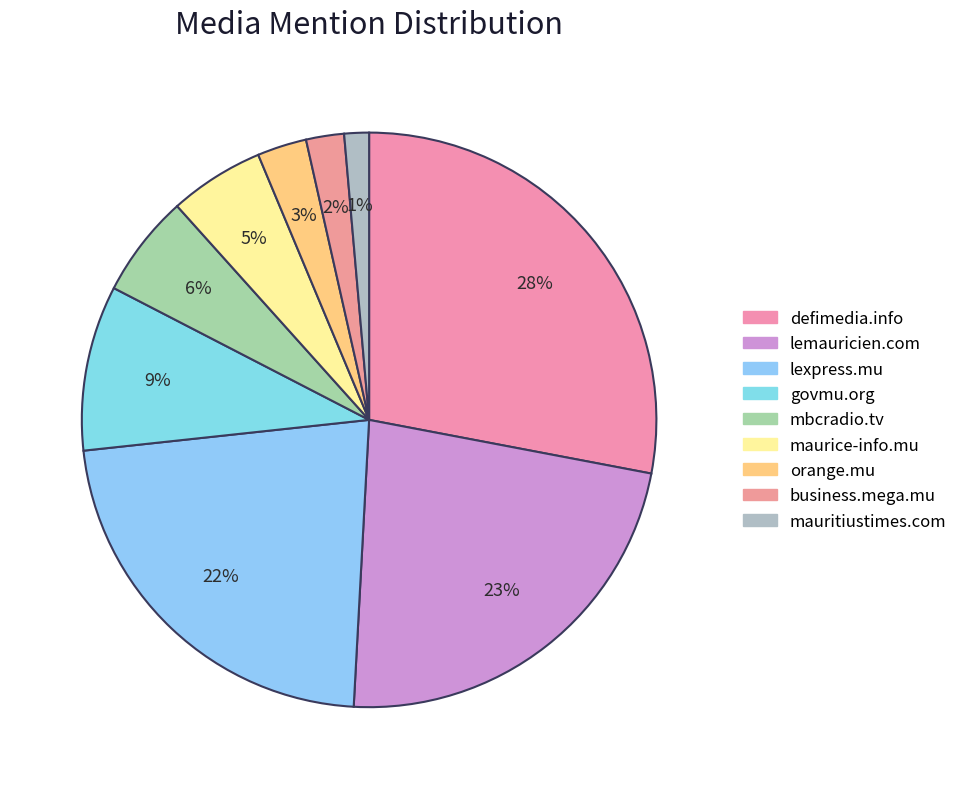

Does any single category account for the majority?

No